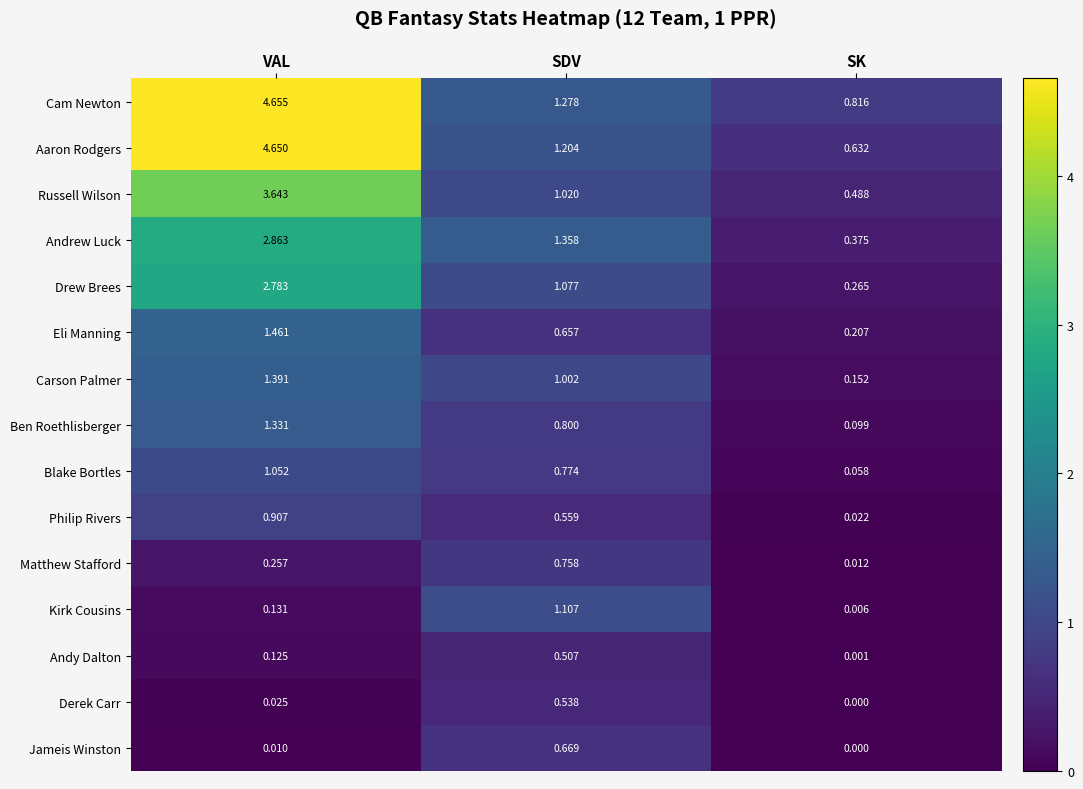

What is the total value across all series at VAL?

25.3